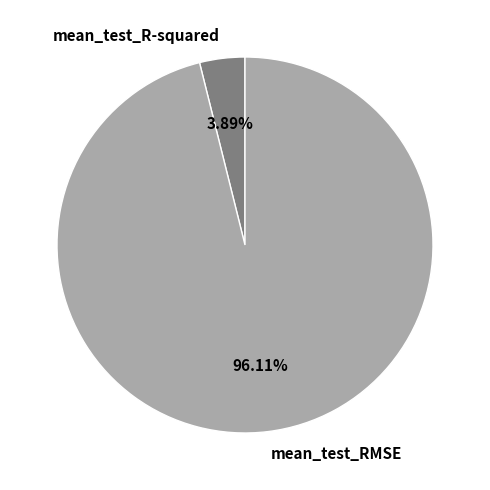

To the nearest percent, what is the combined percentage of mean_test_R-squared and mean_test_RMSE?

100%